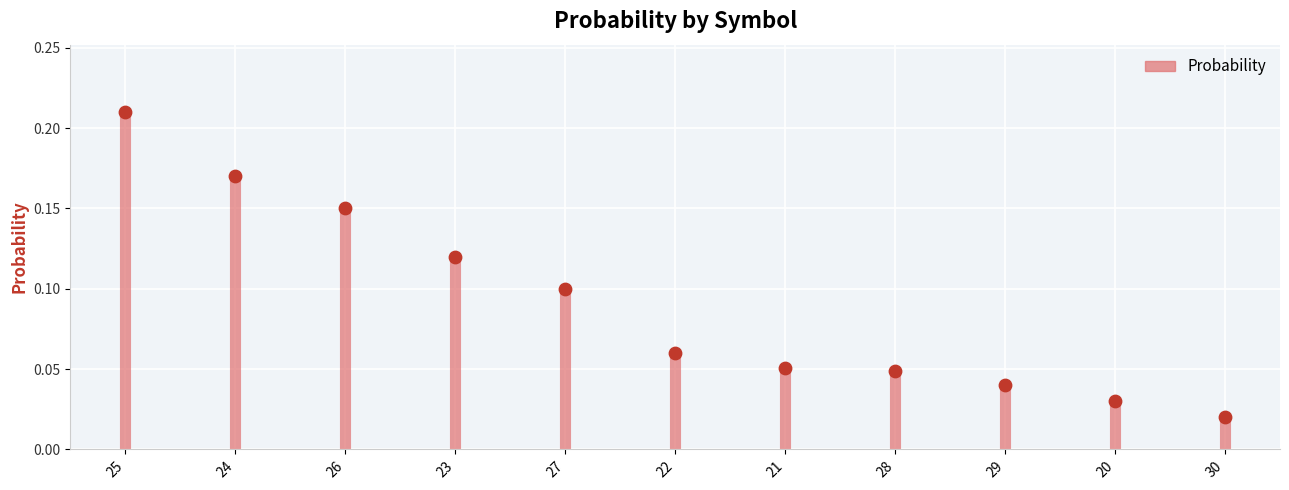

What is the change in value from 24 to 22?

-0.1